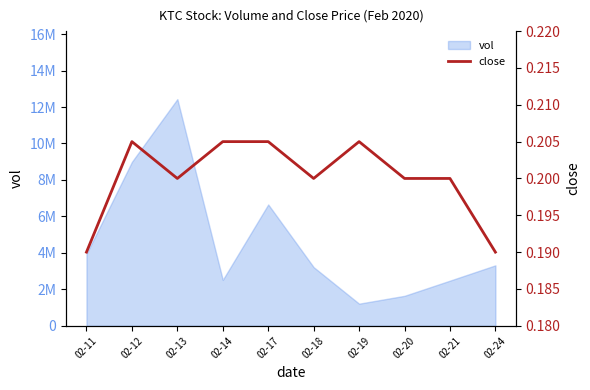

What is the average value?

0.2